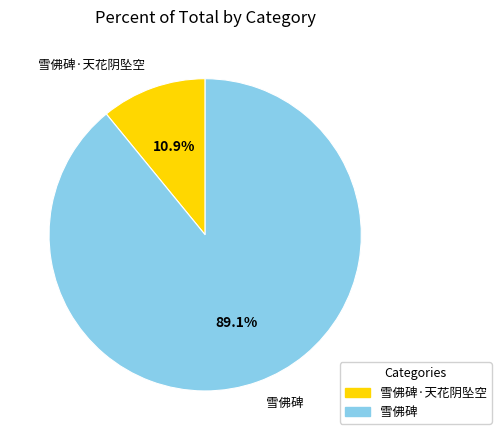

Does any single category account for the majority?

Yes